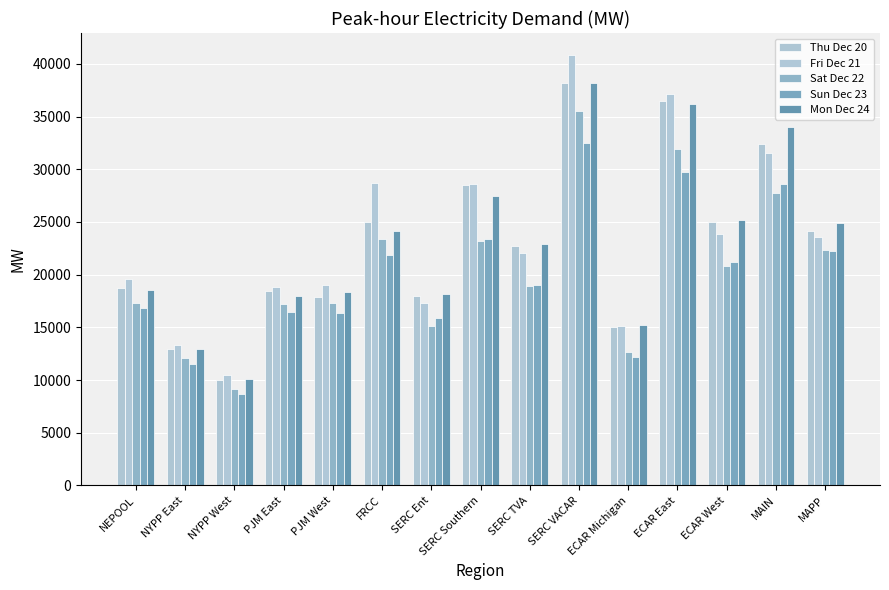

Which has a higher value, NYPP West or SERC Southern?

SERC Southern